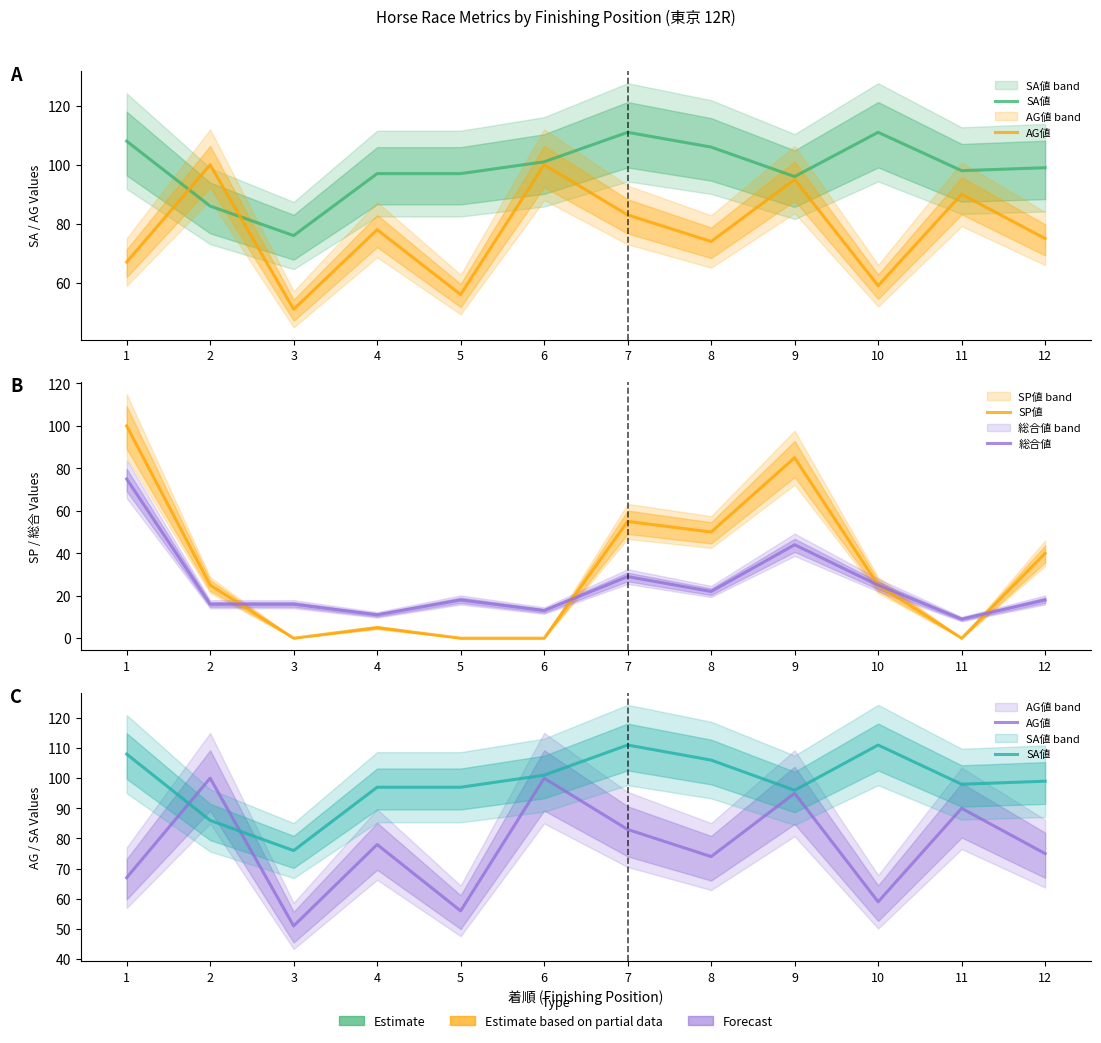

True or false: SA値 and SP値 intersect in this chart.

False